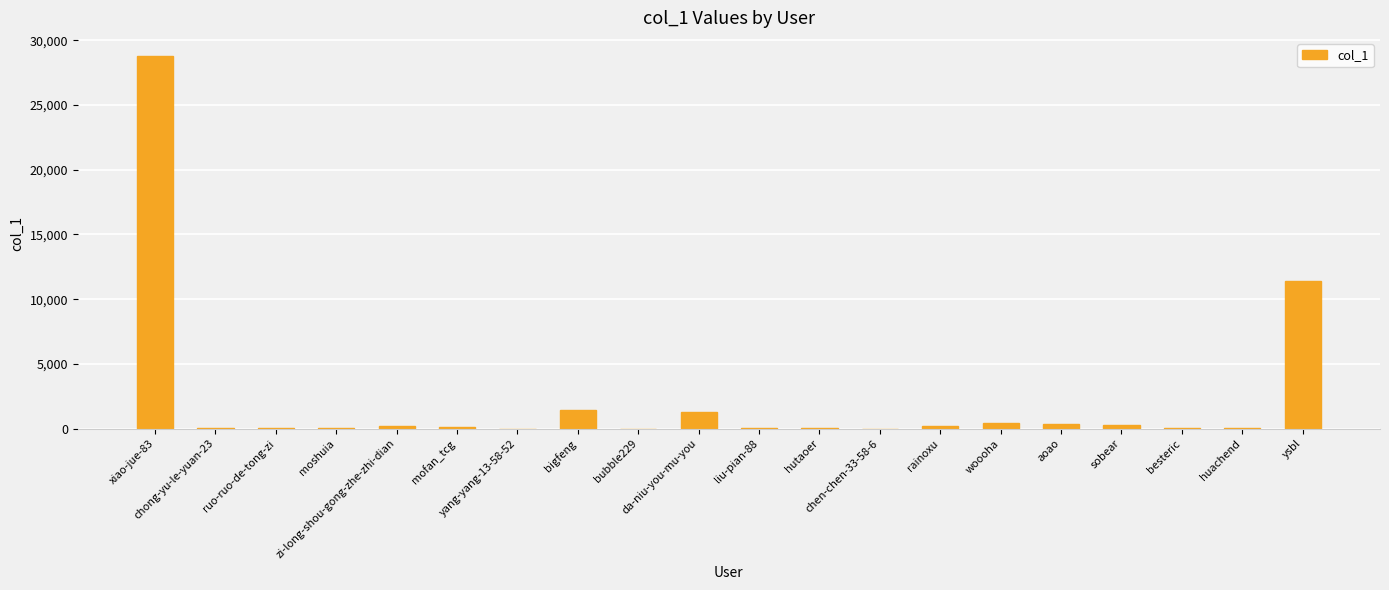

What is the approximate value at mofan_tcg?

152